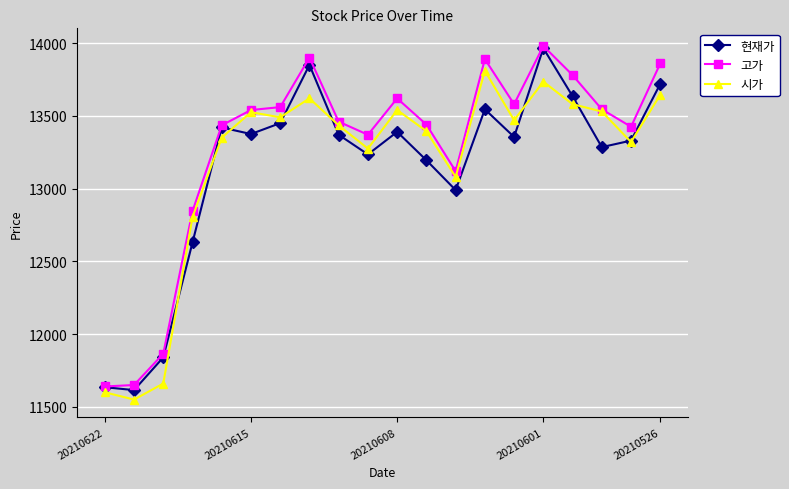

What is the lowest value of the 현재가 series?

11615